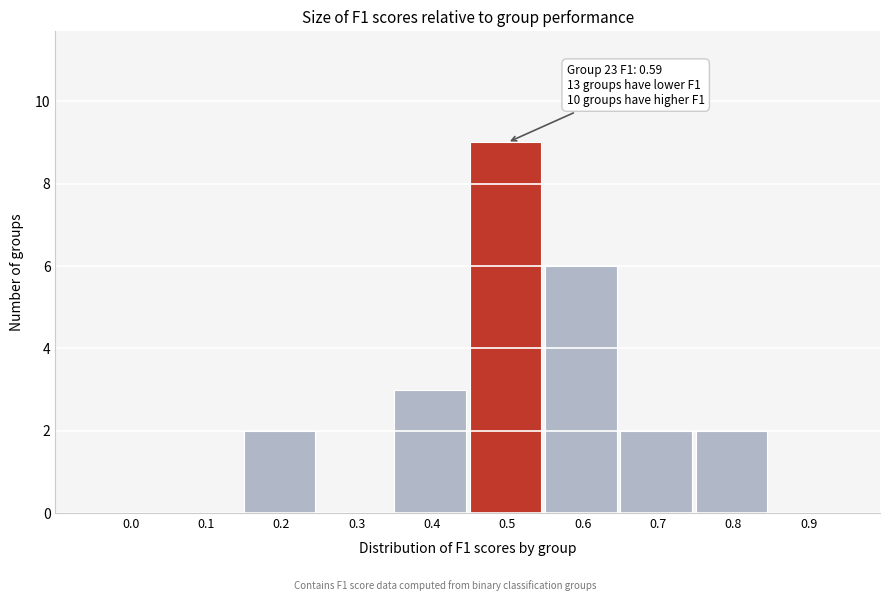

Reading left to right, list all the values displayed in this chart.

0.0=0	0.1=0	0.2=2	0.3=0	0.4=3	0.5=9	0.6=6	0.7=2	0.8=2	0.9=0